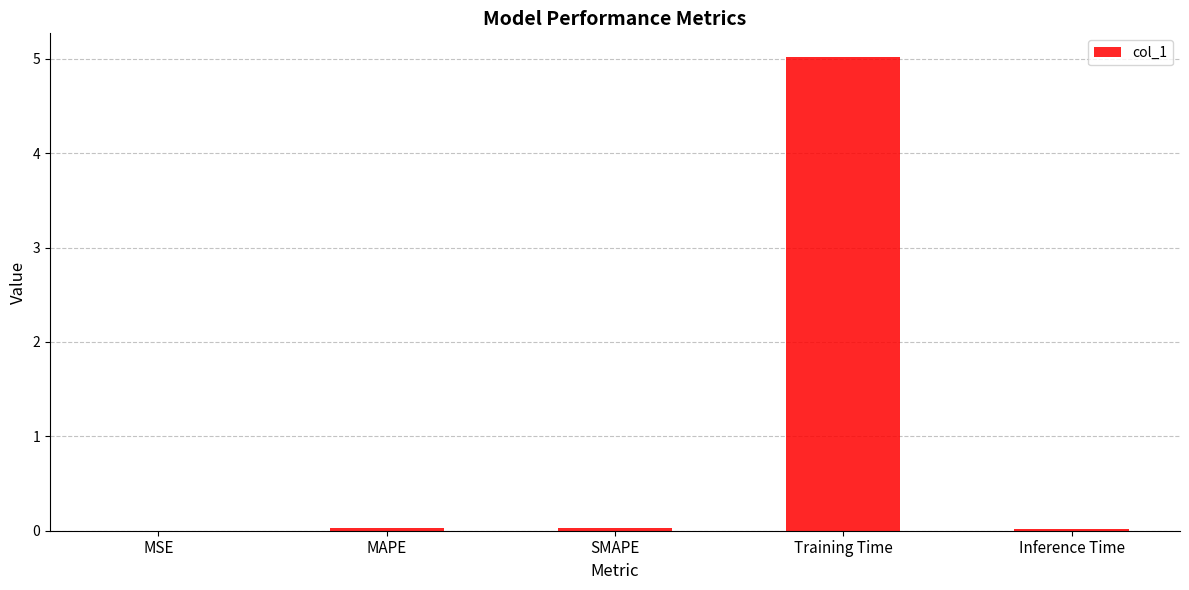

True or false: the data shows 0.0 at MSE.

True